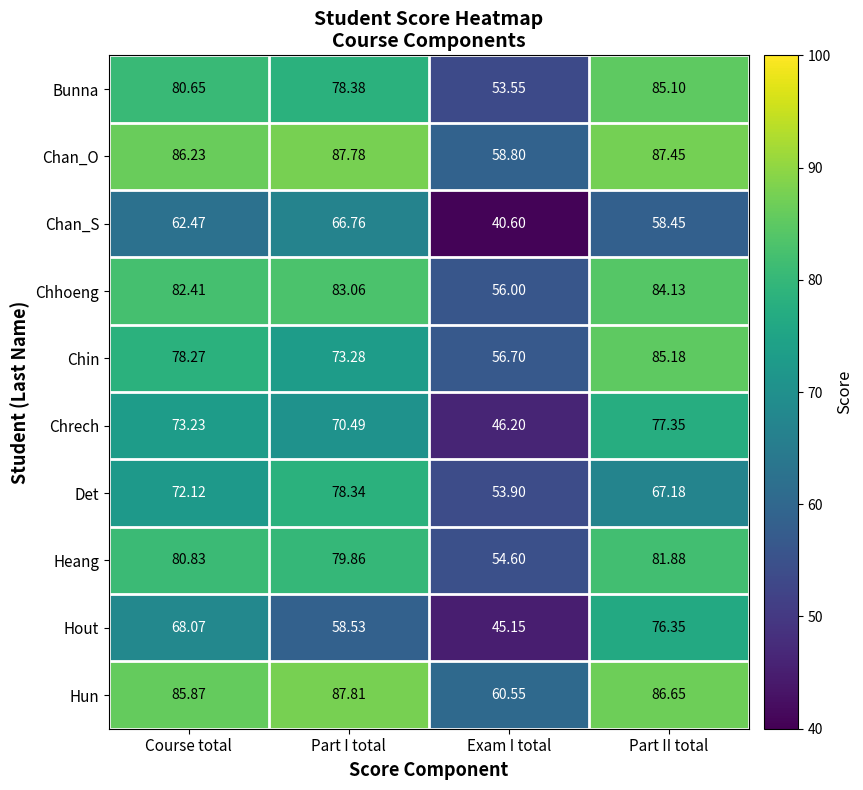

Which label corresponds to the smallest value in the chart?

Exam I total